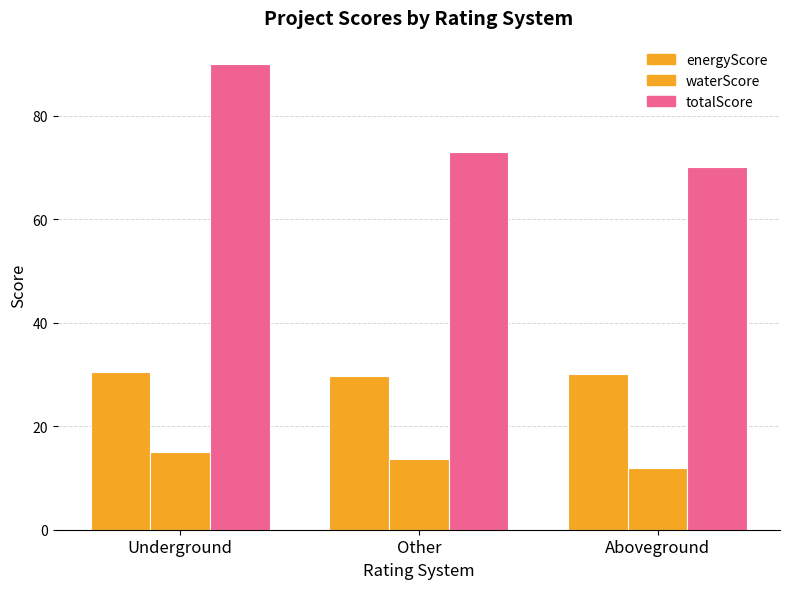

At which label does waterScore reach its peak?

Underground